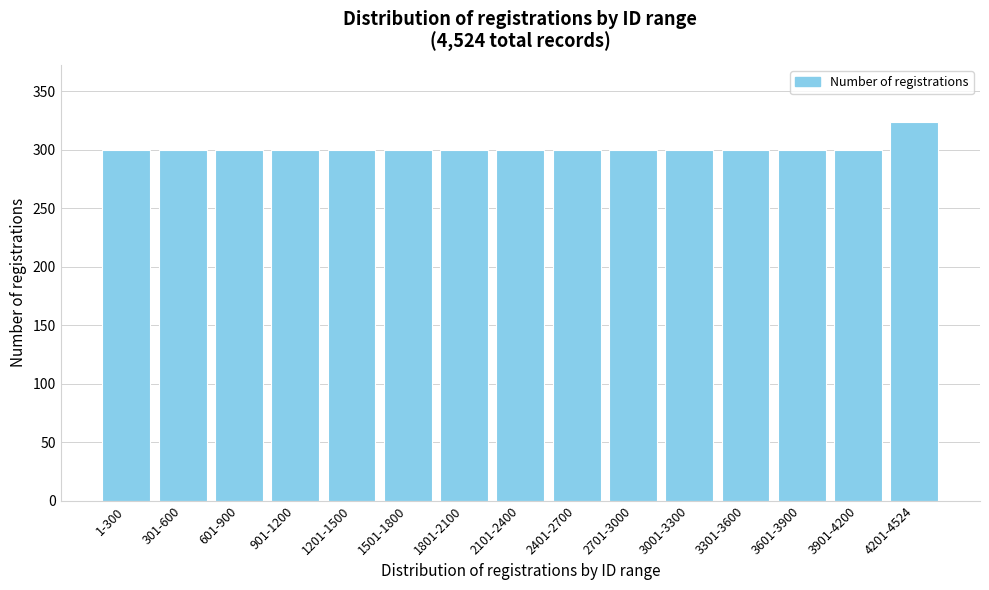

Reading right to left, transcribe all the data shown in this chart.

4201-4524=324	3901-4200=300	3601-3900=300	3301-3600=300	3001-3300=300	2701-3000=300	2401-2700=300	2101-2400=300	1801-2100=300	1501-1800=300	1201-1500=300	901-1200=300	601-900=300	301-600=300	1-300=300